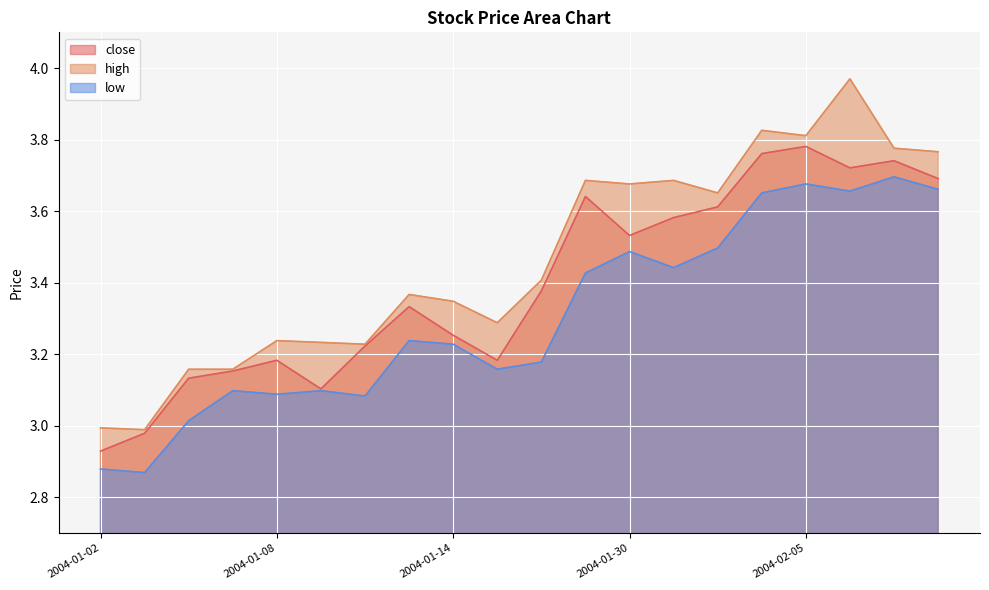

The high series shows 5.2 at 2004-01-07. True or false?

False